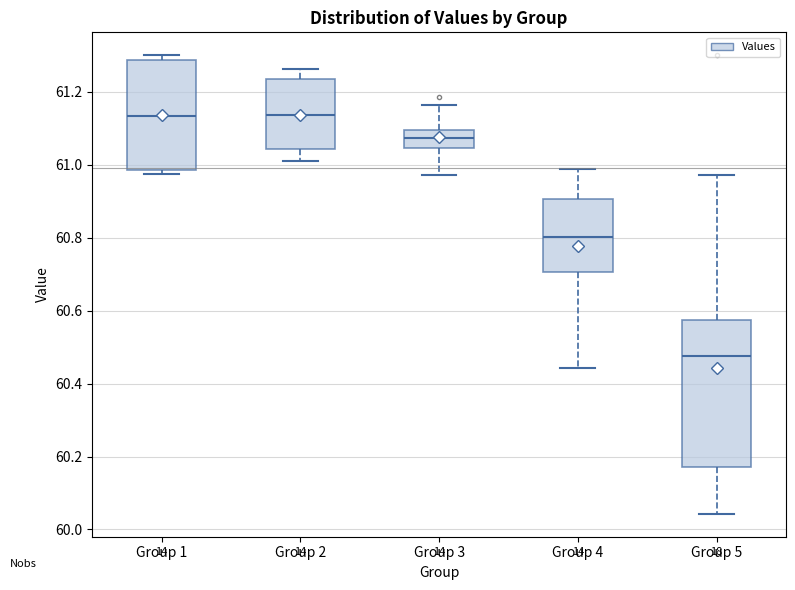

Reading left to right, transcribe this box plot: for each box, give where its median line is, the range the box spans, and where its two whiskers end, as read against the y-axis. The values are not printed on the chart, so give them approximately, as read against the axis.

Group 1: median 61.14, box 60.98 to 61.28, whiskers 60.98 (just below the box's lower edge) to 61.30
Group 2: median 61.14, box 61.04 to 61.24, whiskers 61.02 to 61.26
Group 3: median 61.08, box 61.04 to 61.10, whiskers 60.98 to 61.16
Group 4: median 60.80, box 60.70 to 60.90, whiskers 60.44 to 60.98
Group 5: median 60.48, box 60.18 to 60.58, whiskers 60.04 to 60.98